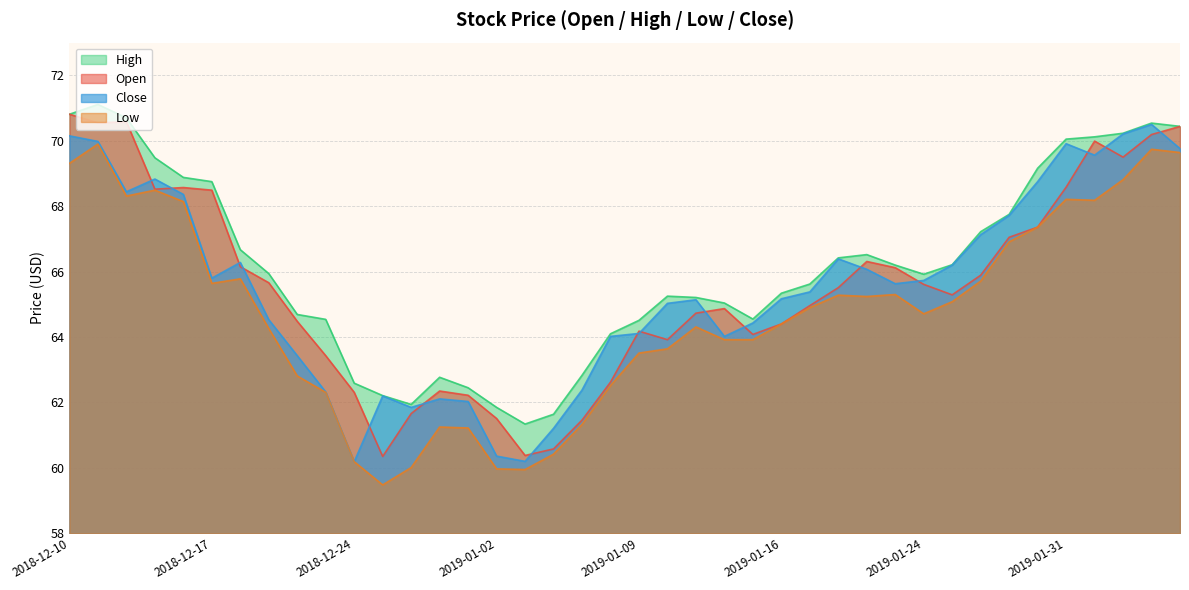

What is the value of the close point at the 4th from the left?

68.8